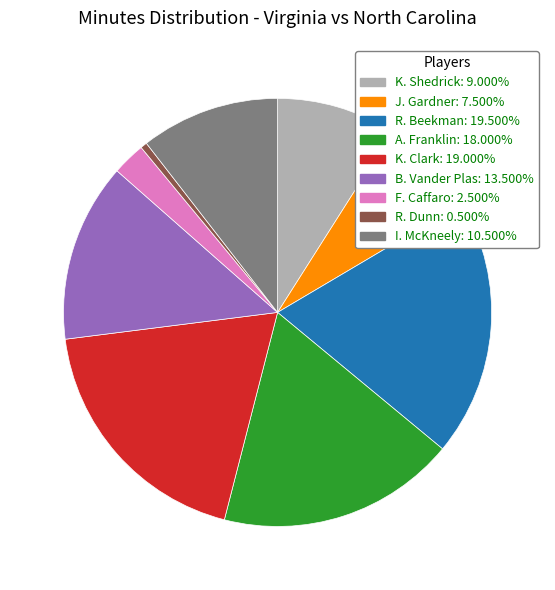

Does B. Vander Plas account for over 50% of the chart?

No